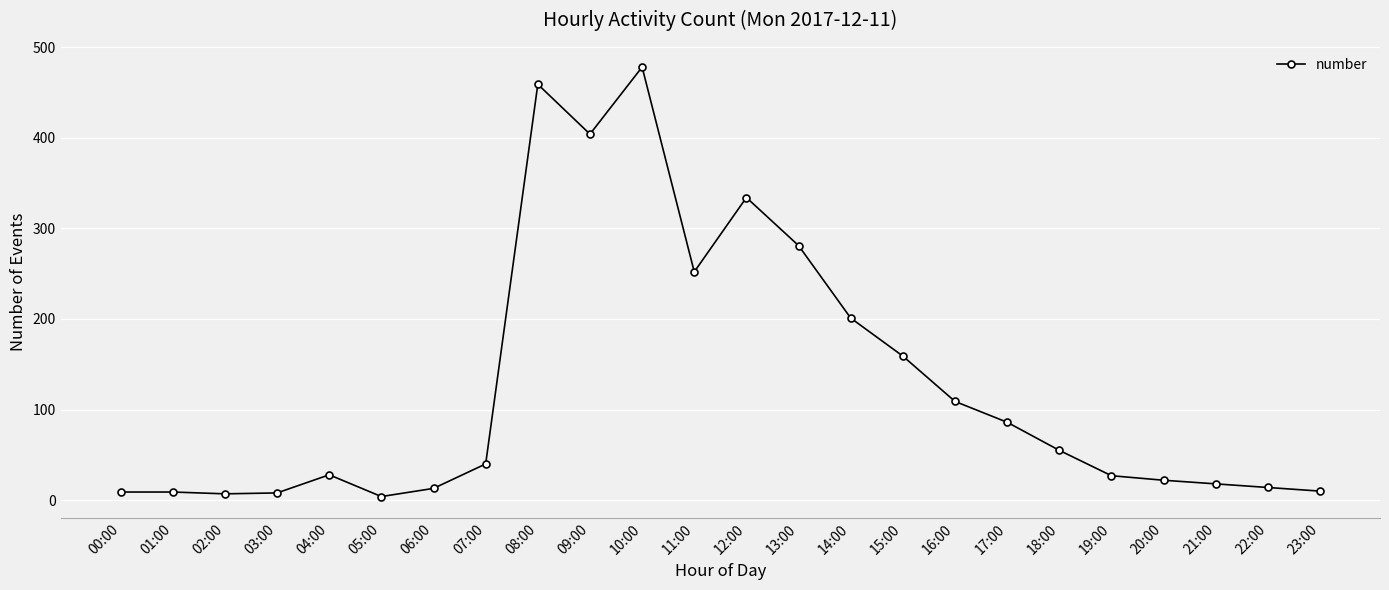

What is the change in value from 13:00 to 23:00?

-271